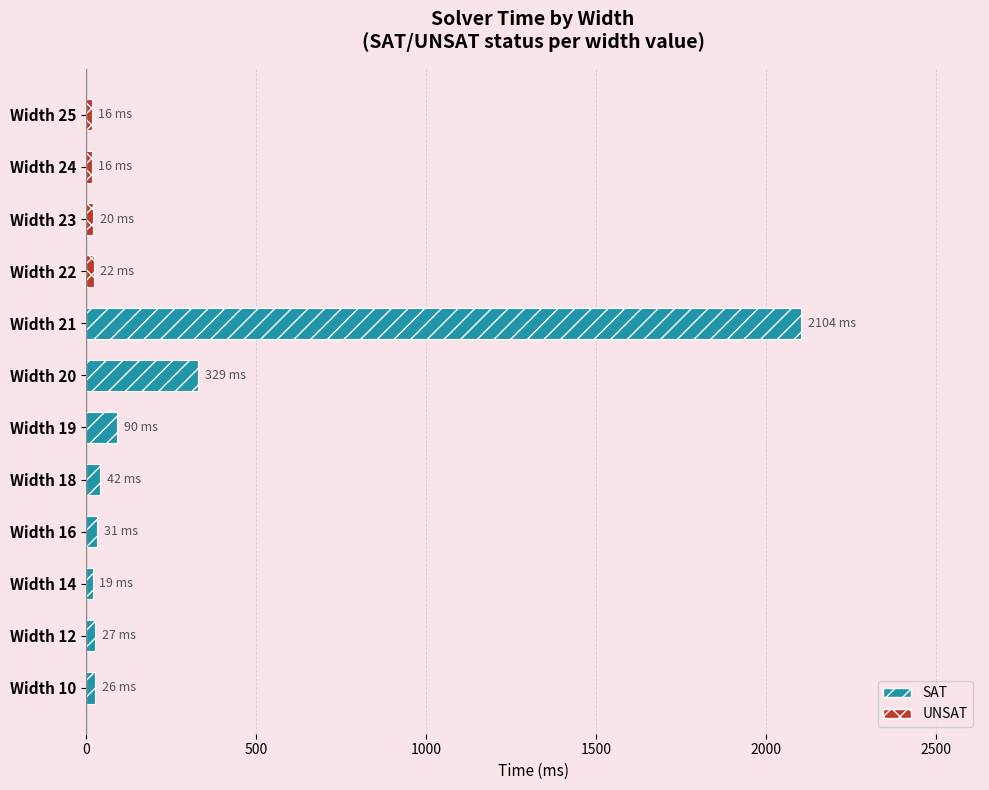

Which category has the highest value across all series?

Width 21